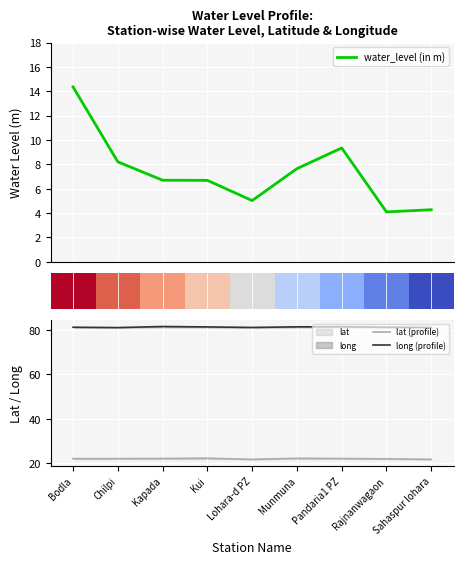

What value does the long (profile) series have at Bodla?

81.2